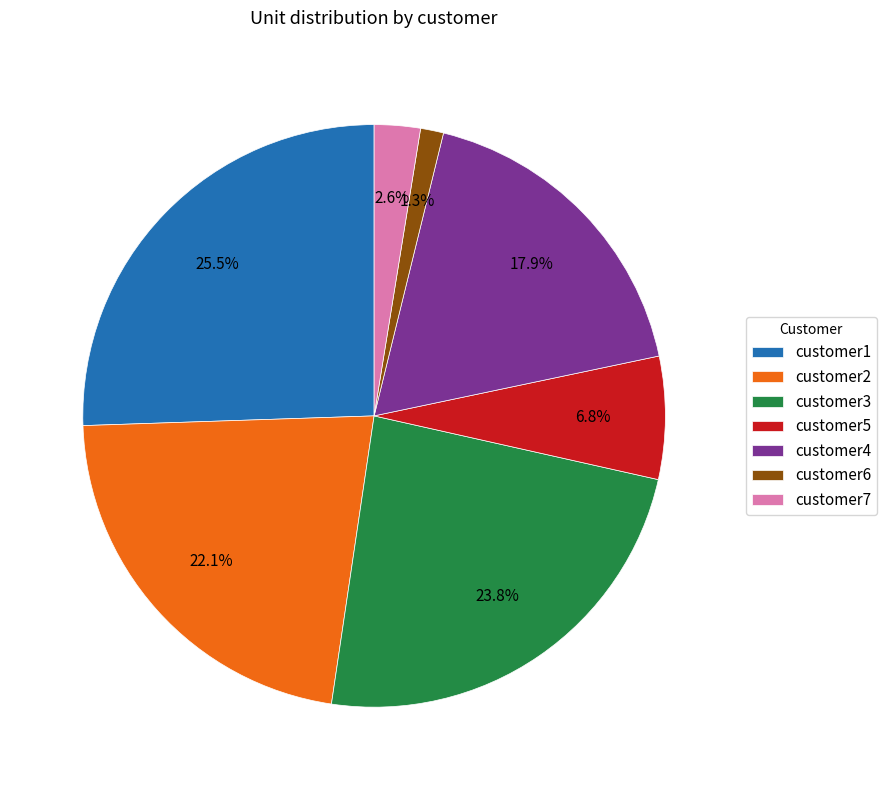

What is the ratio of the value at customer7 to the value at customer3?

0.1